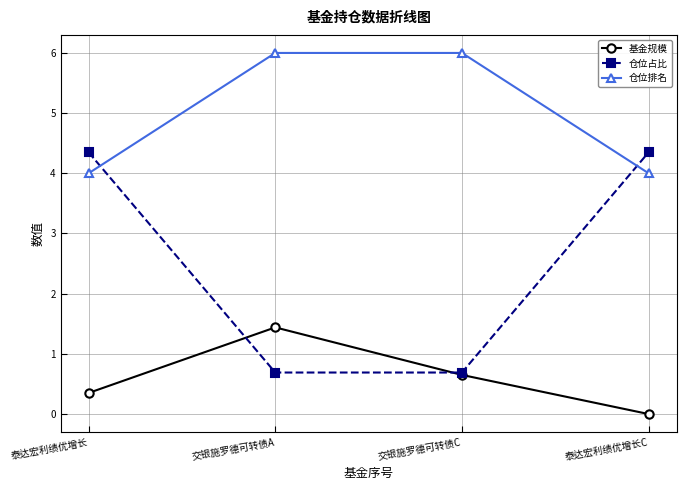

List the labels in order of 基金规模 value, largest first.

交银施罗德可转债A, 交银施罗德可转债C, 泰达宏利绩优增长, 泰达宏利绩优增长C